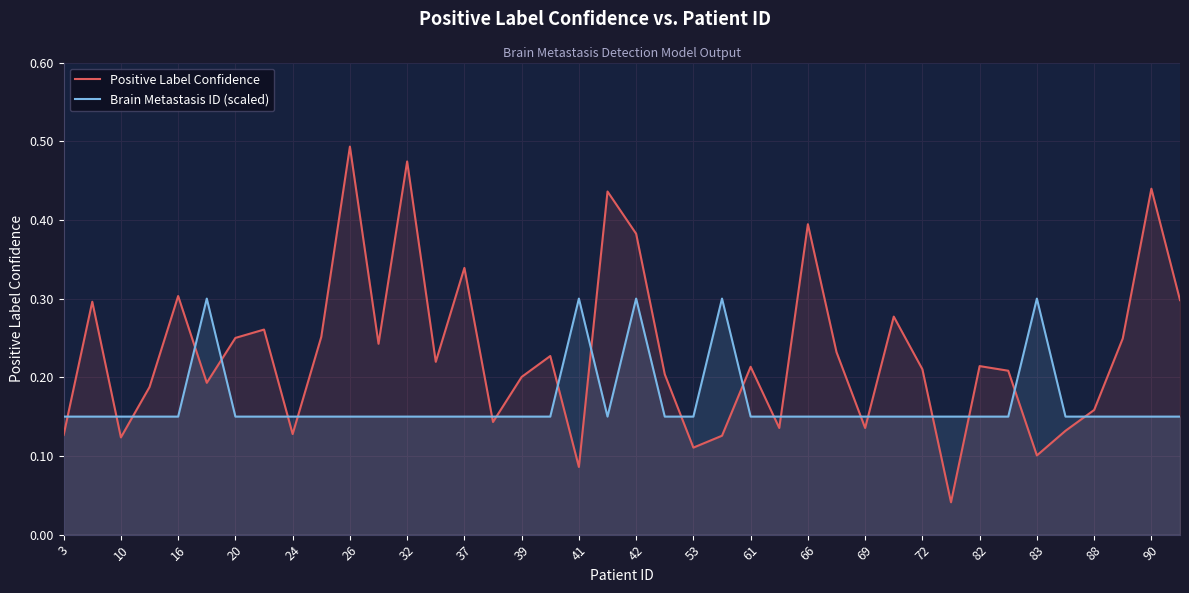

How many interior local peaks does the Brain Metastasis ID (scaled) series have?

5